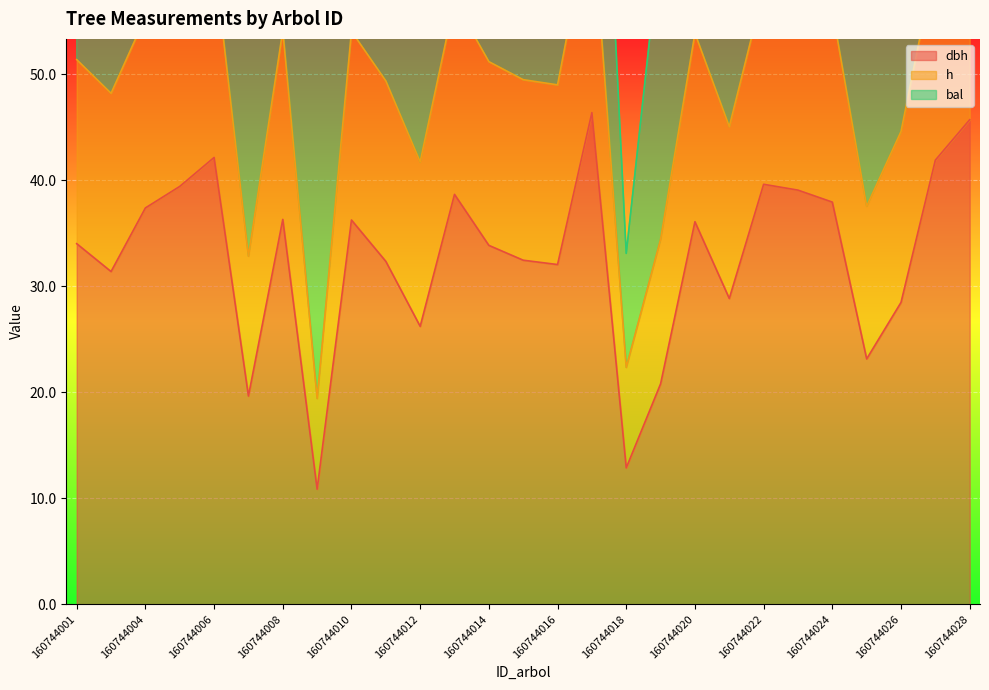

True or false: dbh and h intersect in this chart.

False